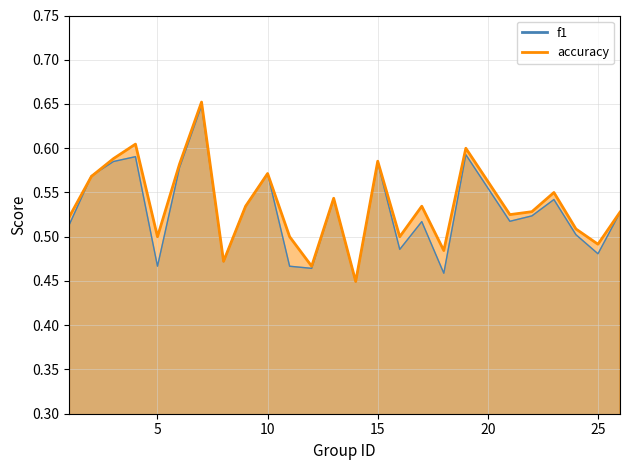

What value does the accuracy series have at 7?

0.7